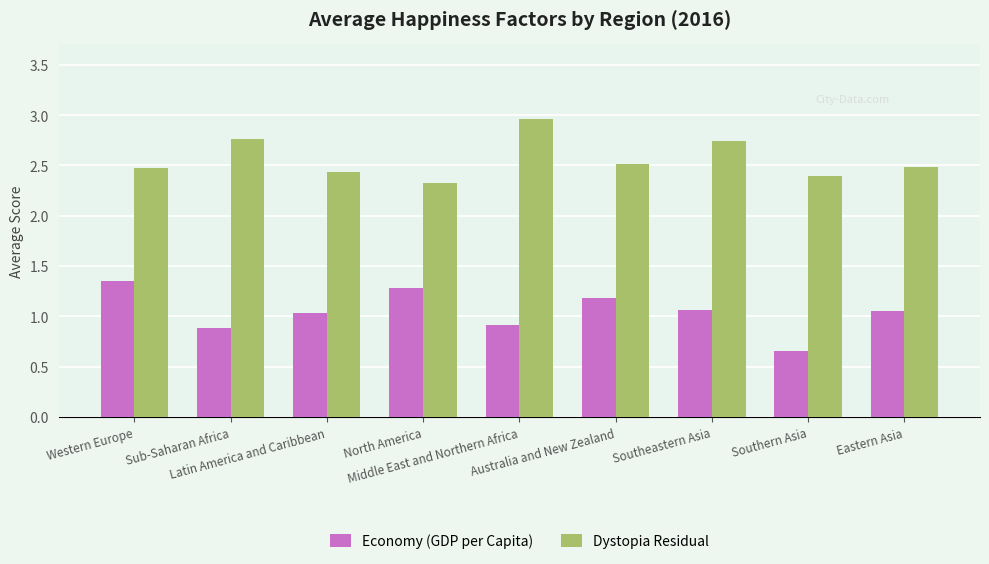

What is the average value of the Dystopia Residual series?

2.6